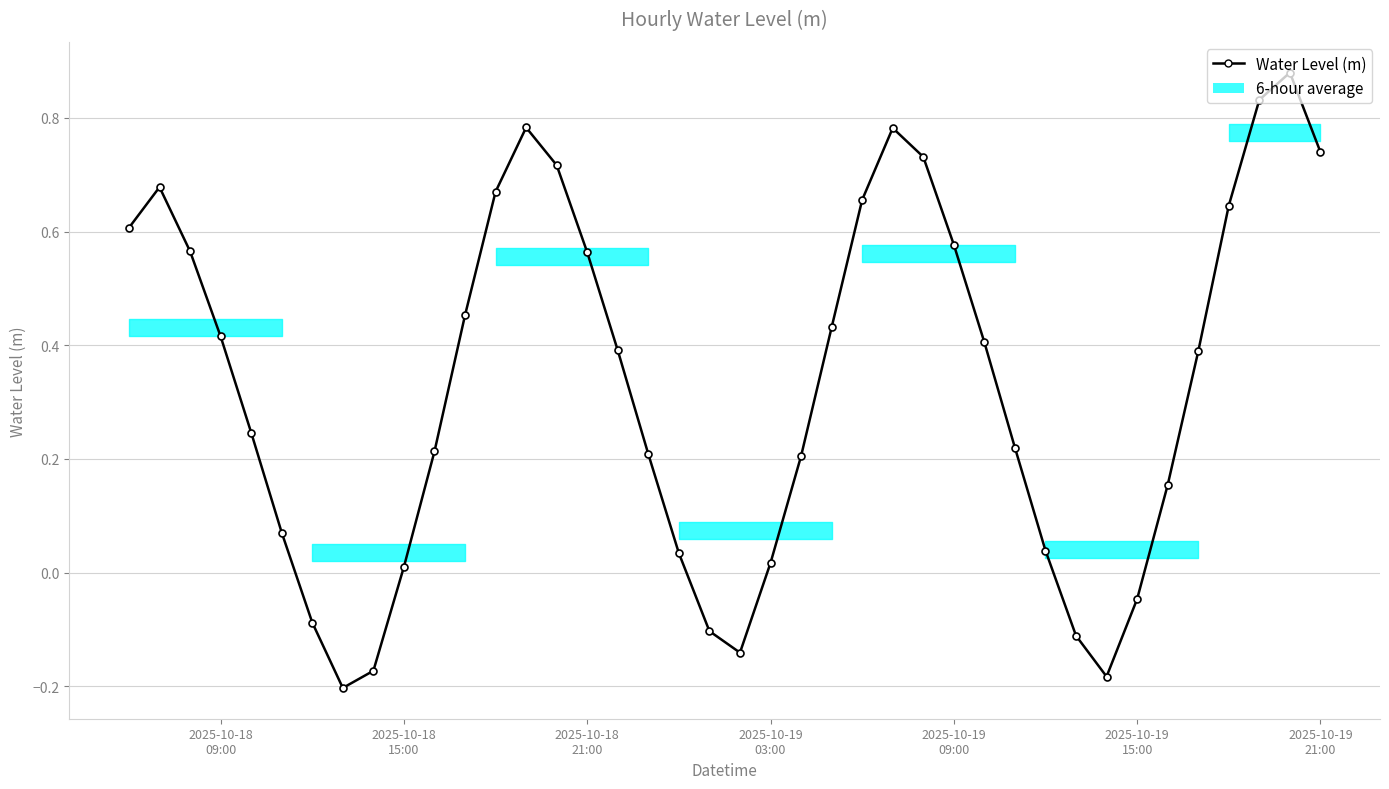

How many points are lower than both their immediate neighbors (excluding endpoints)?

3